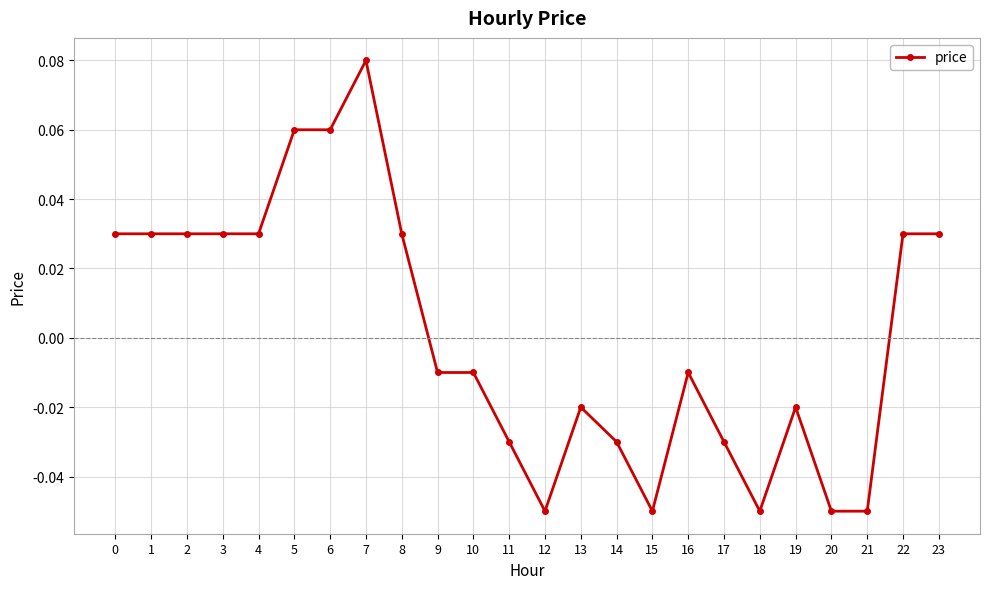

Which has a higher value, 3 or 5?

5